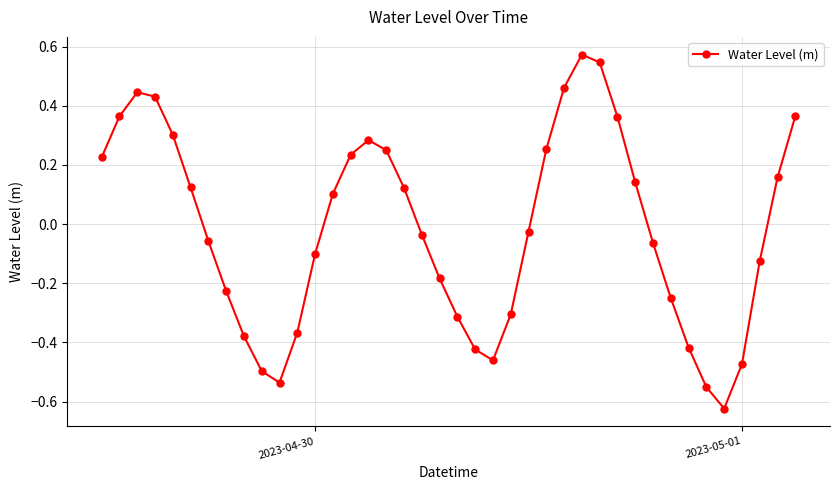

How many lines are shown in the chart?

1